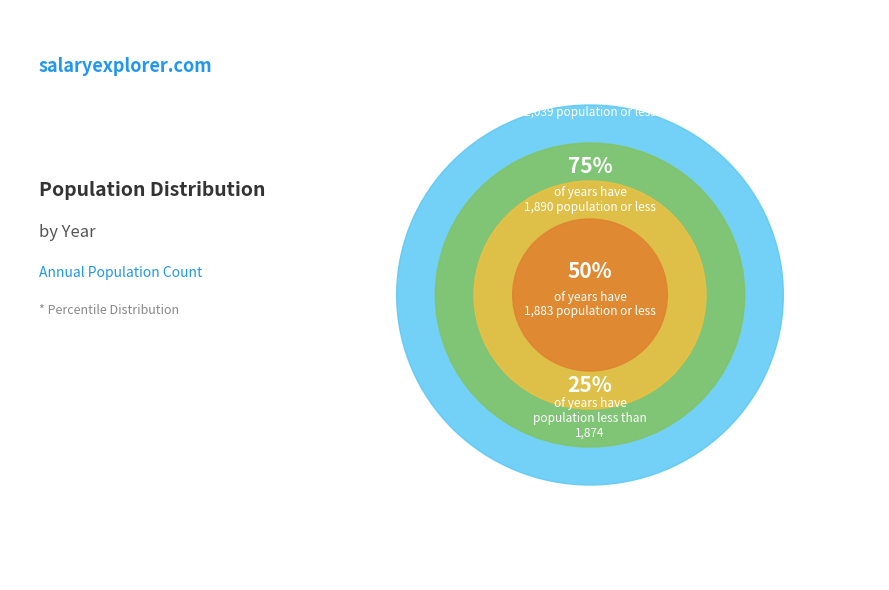

Is there any slice that represents more than half of the pie?

No